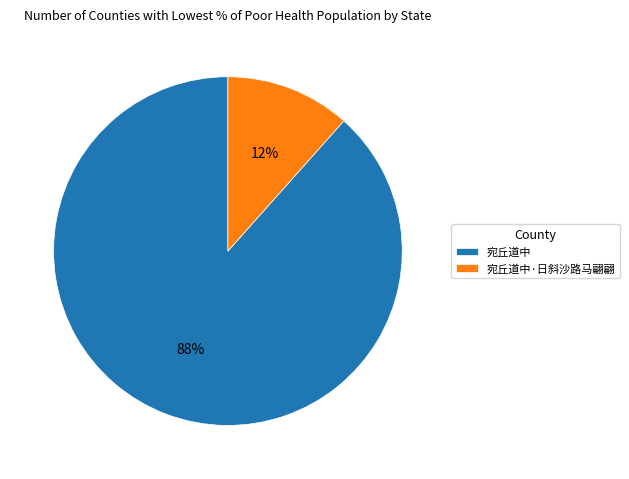

Approximately how many times larger is the value at 宛丘道中·日斜沙路马翩翩 compared to 宛丘道中?

0.1